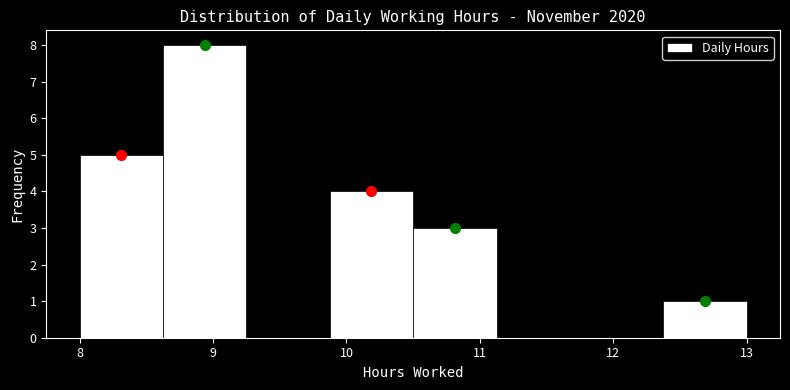

Reading left to right, list every bar in this chart as the range it spans on the x-axis followed by its height. Neither the bar edges nor the heights are printed on the chart, so give them approximately, as read against the axes.

8.0 to 8.6: 5
8.6 to 9.3: 8
9.3 to 9.9: 0
9.9 to 10.5: 4
10.5 to 11.1: 3
11.1 to 11.8: 0
11.8 to 12.4: 0
12.4 to 13.0: 1